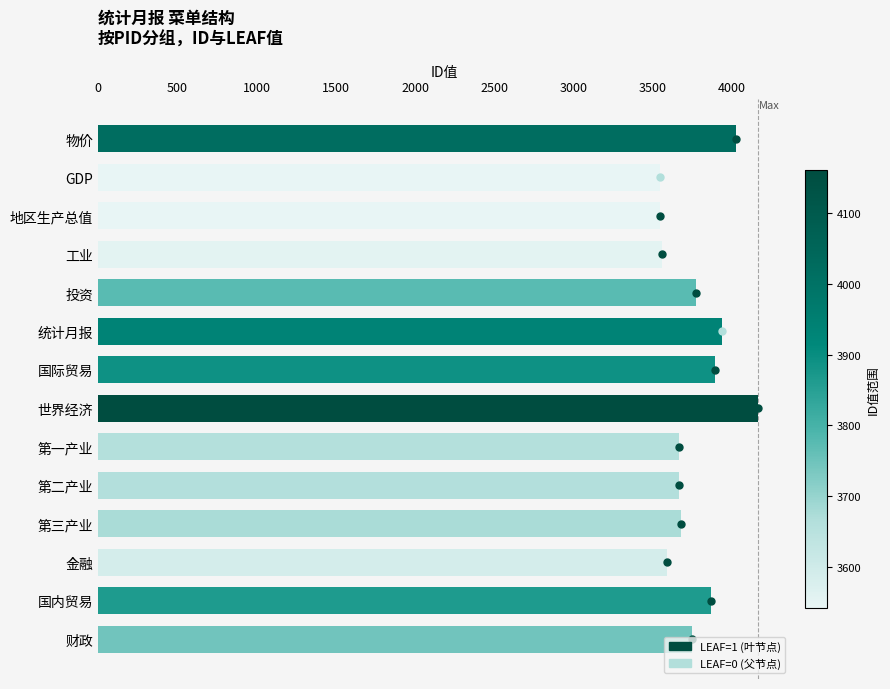

How many data points are less than 3746?

7